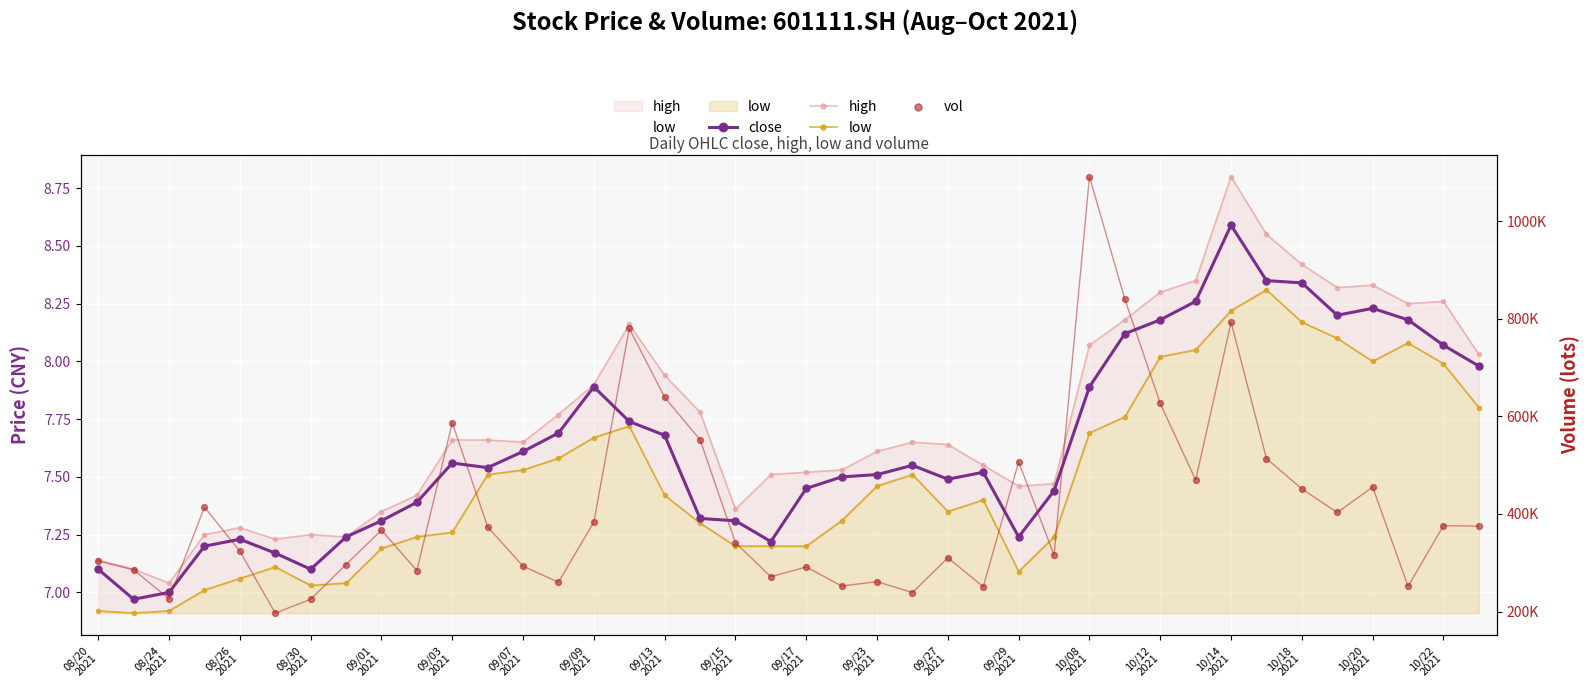

Which series reaches the minimum Y coordinate?

low